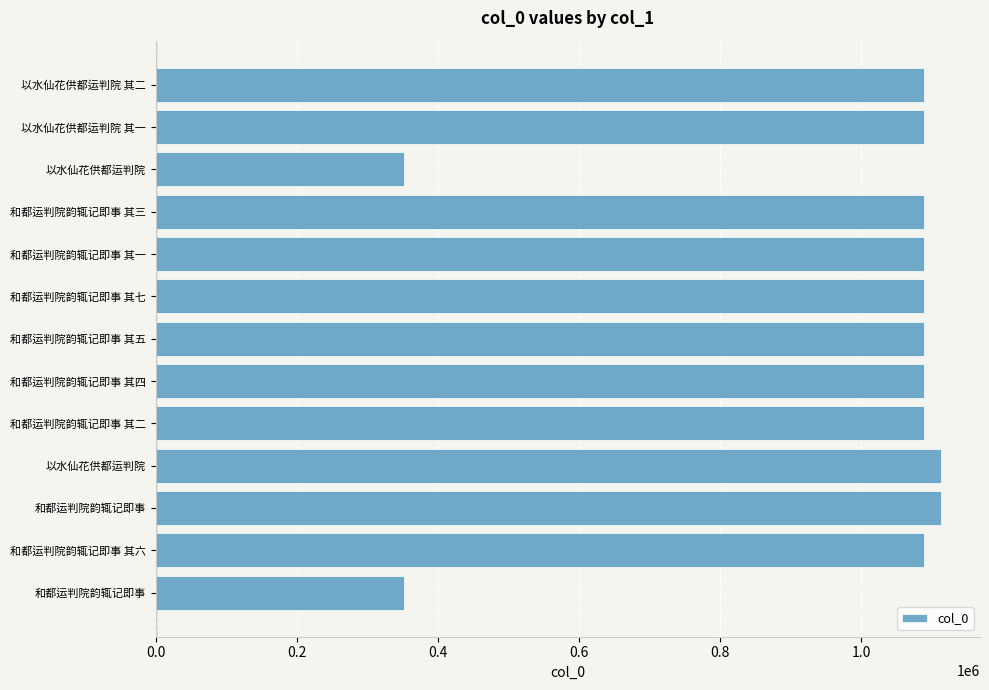

How many data points are less than 1089136?

6